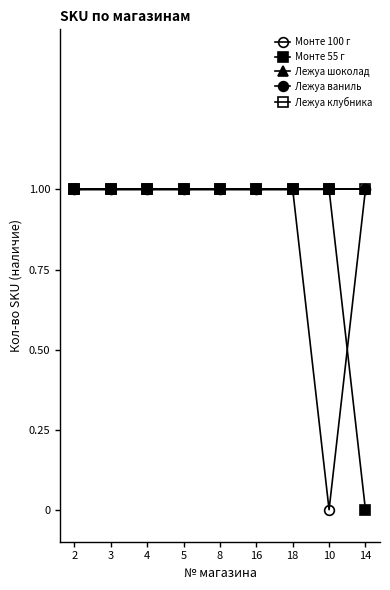

What position from the left is 5?

4